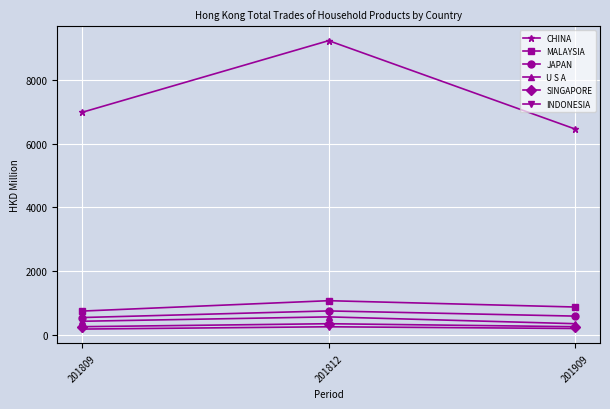

What is the minimum value for JAPAN?

540.3